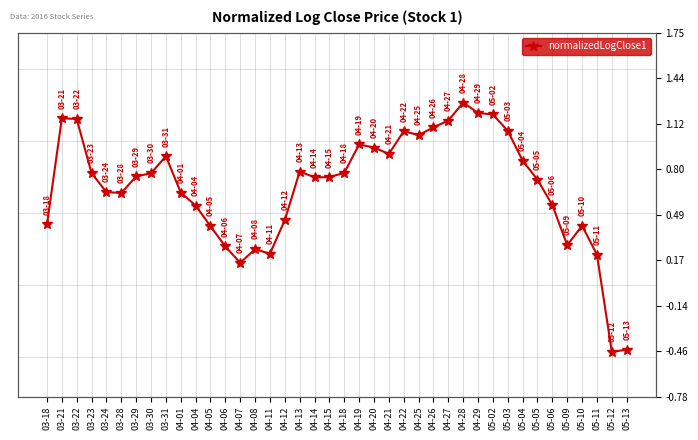

Reading right to left, list all the values displayed in this chart.

05-13=-0.4	05-12=-0.5	05-11=0.2	05-10=0.4	05-09=0.3	05-06=0.6	05-05=0.7	05-04=0.9	05-03=1.1	05-02=1.2	04-29=1.2	04-28=1.3	04-27=1.1	04-26=1.1	04-25=1.0	04-22=1.1	04-21=0.9	04-20=1.0	04-19=1.0	04-18=0.8	04-15=0.7	04-14=0.7	04-13=0.8	04-12=0.5	04-11=0.2	04-08=0.2	04-07=0.2	04-06=0.3	04-05=0.4	04-04=0.6	04-01=0.6	03-31=0.9	03-30=0.8	03-29=0.8	03-28=0.6	03-24=0.6	03-23=0.8	03-22=1.2	03-21=1.2	03-18=0.4